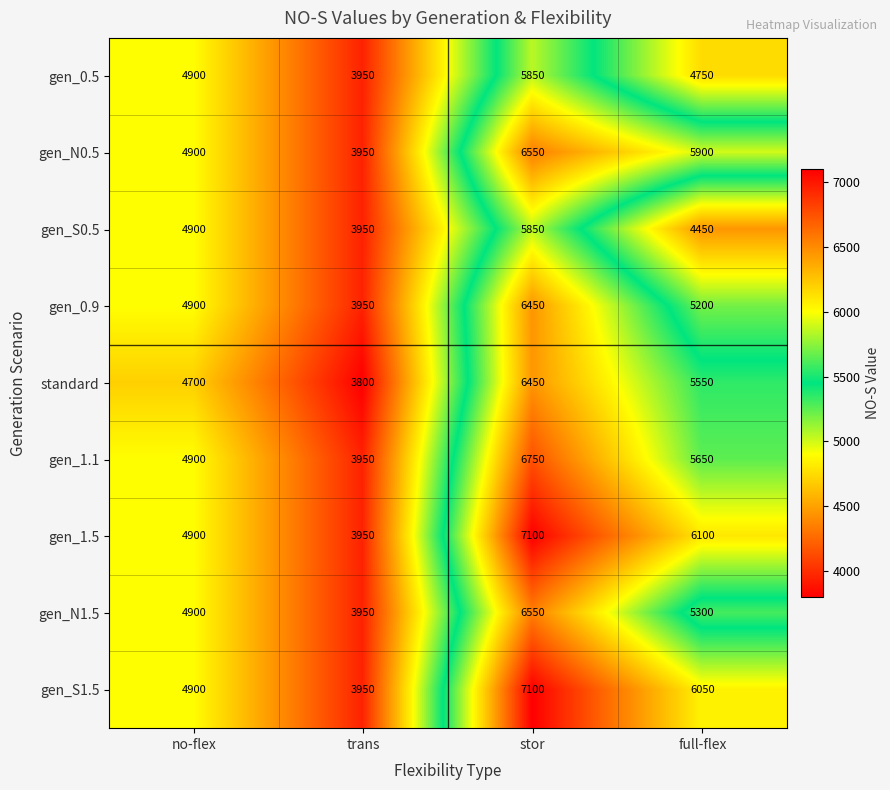

What is the lowest value of the standard series?

3800